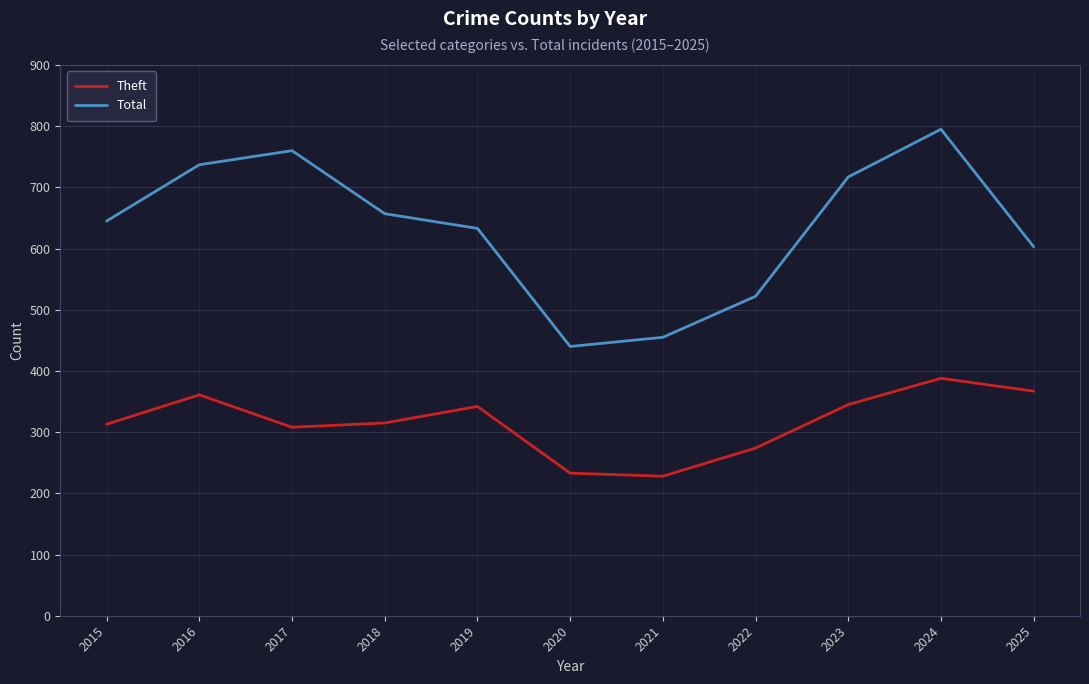

At which label does Total reach its peak?

2024